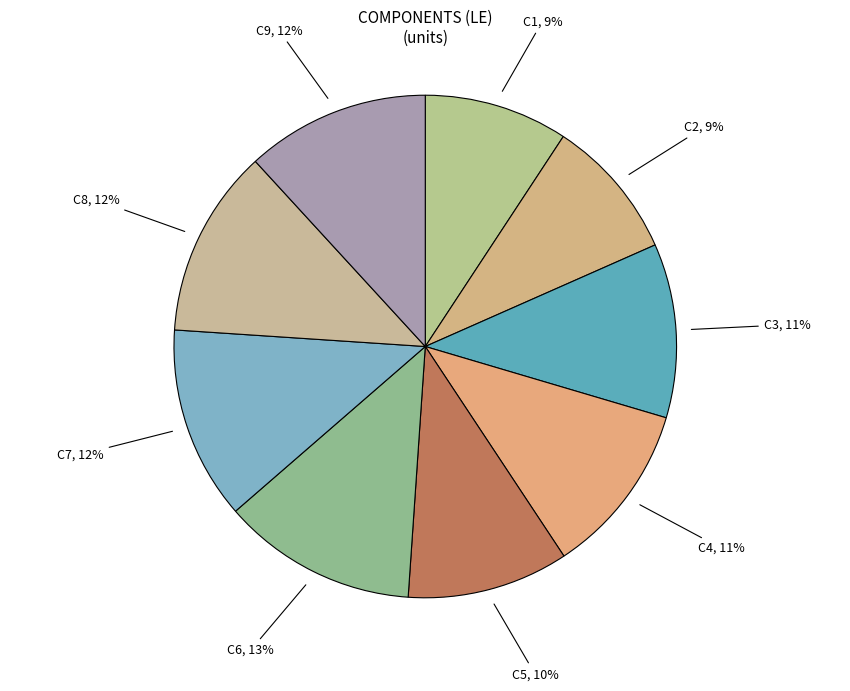

Do C5 and C2 together represent more than half of the pie?

No